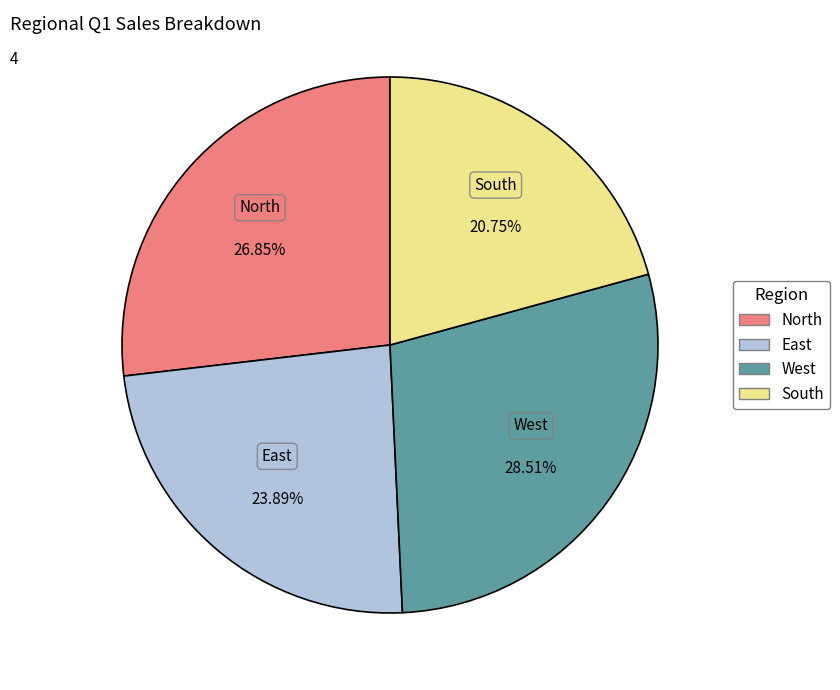

The North slice represents 20% of the pie. True or false?

False